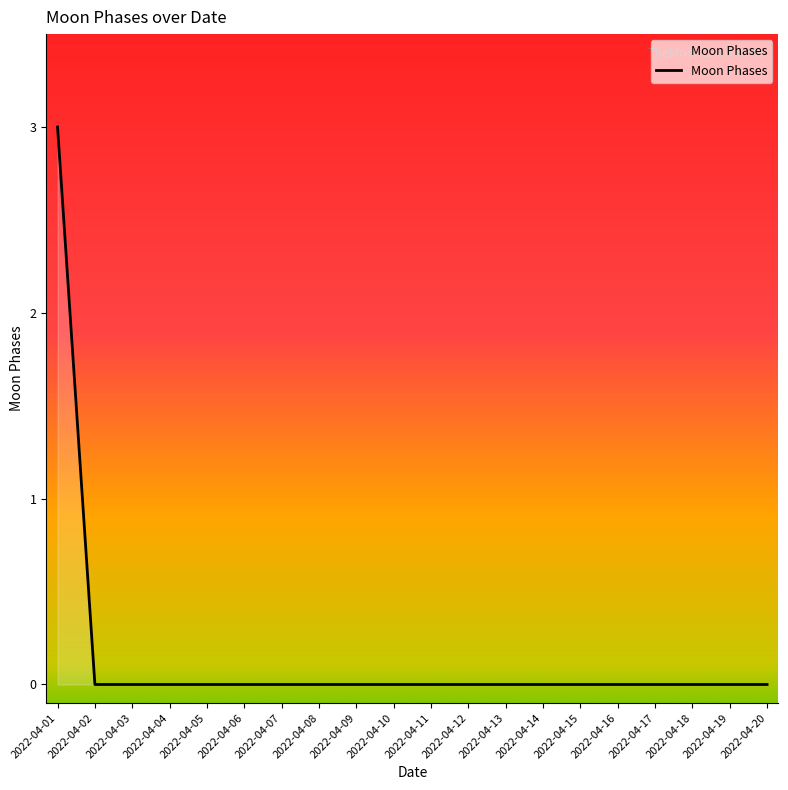

Reading left to right, extract all data points from this chart.

3	0	0	0	0	0	0	0	0	0	0	0	0	0	0	0	0	0	0	0